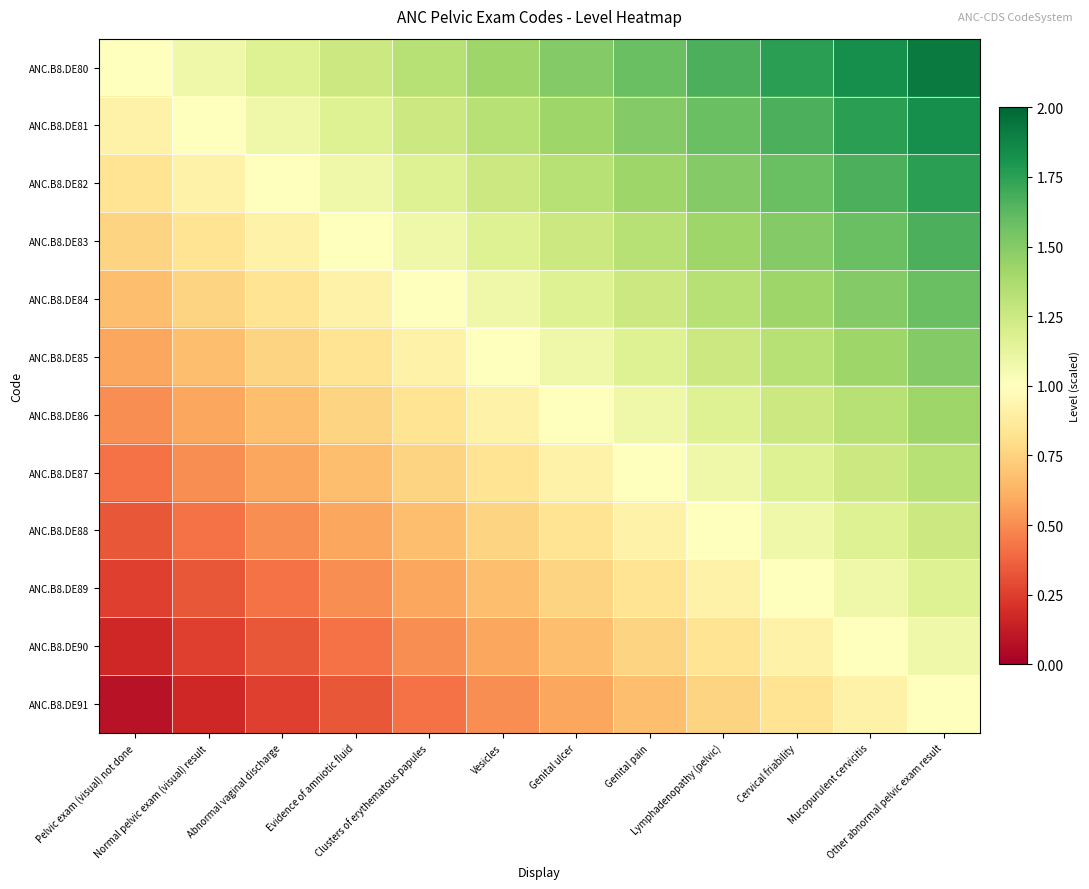

At which category is the sum across all series the highest?

Other abnormal pelvic exam result